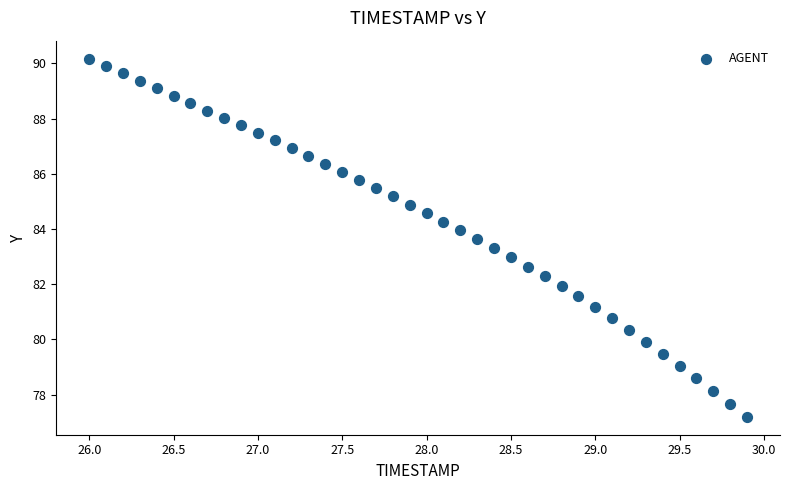

What is the range of Y values (max minus min)?

13.0